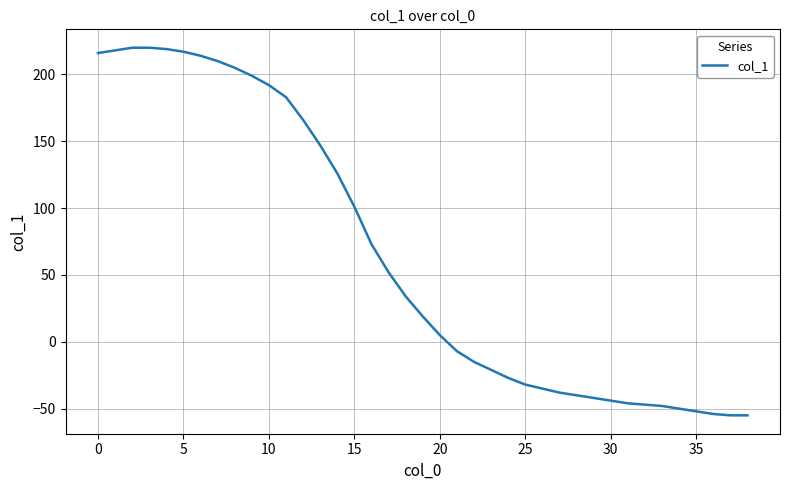

What is the difference between the maximum and minimum values?

275